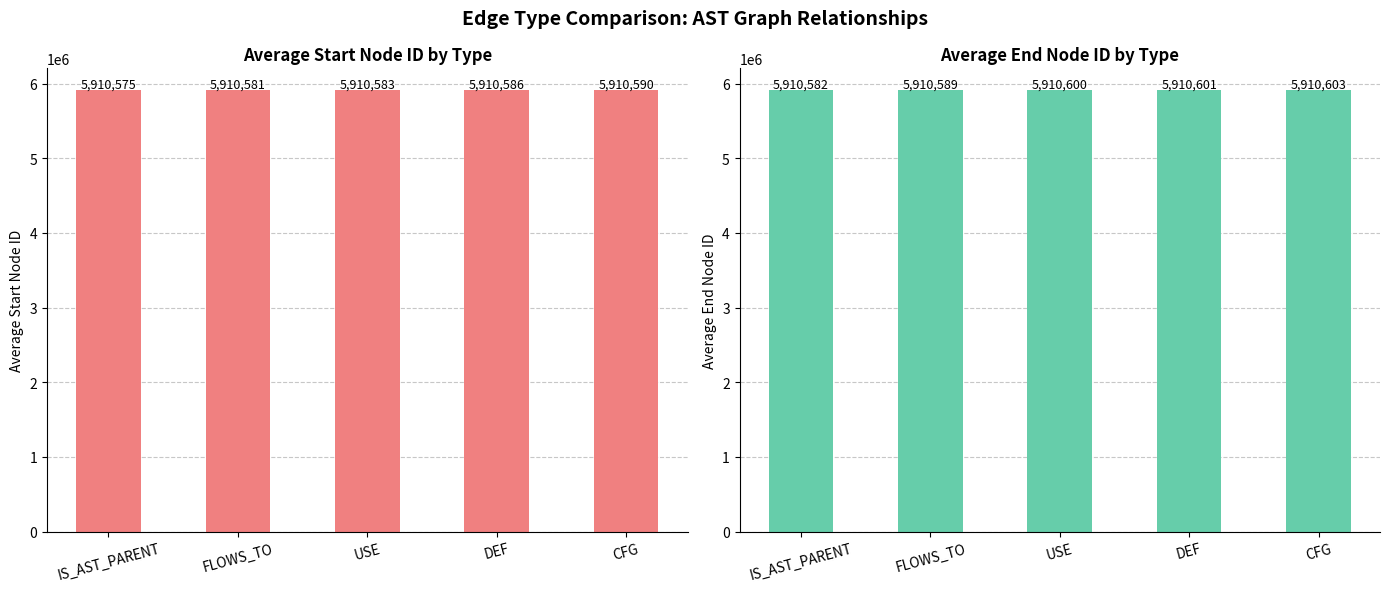

What is the label of the 4th bar from the left?

DEF